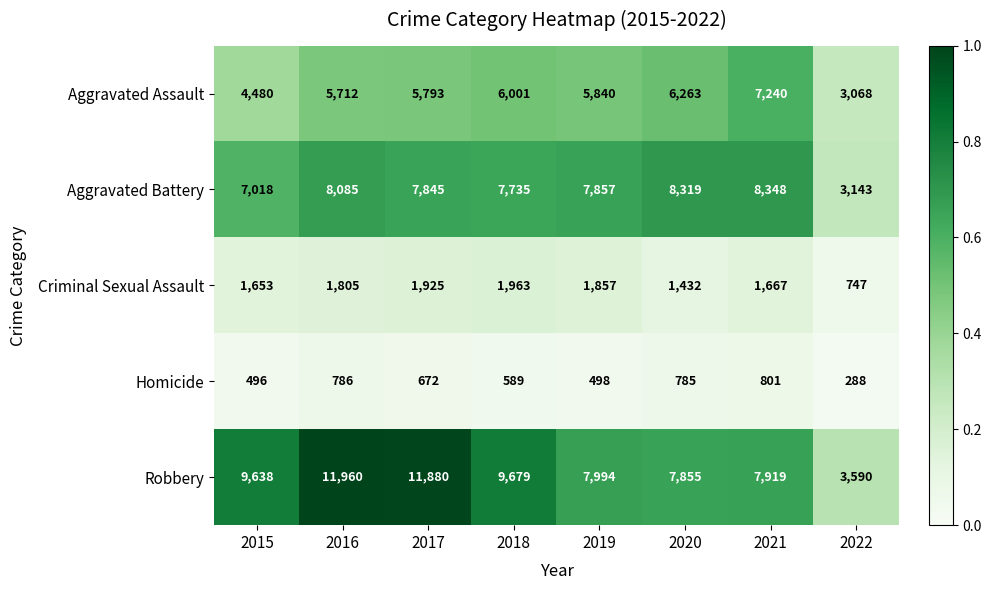

Which series changed the most between 2016 and 2019?

Robbery